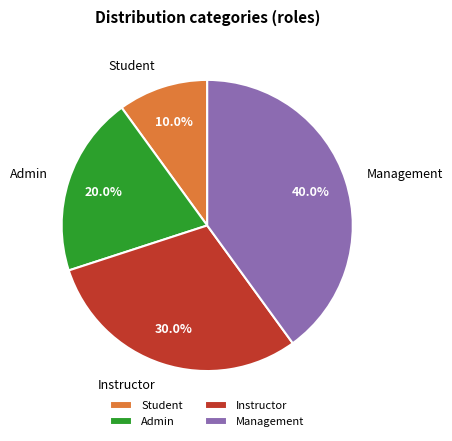

Is Admin the majority of the pie?

No